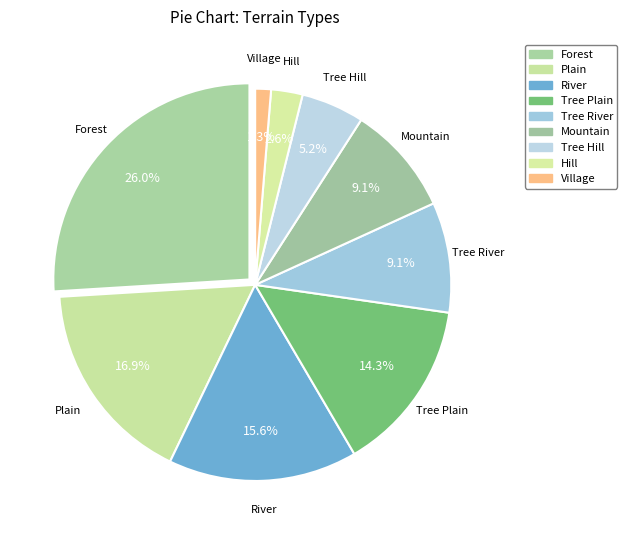

Rank the categories by value from lowest to highest.

Village, Hill, Tree Hill, Tree River, Mountain, Tree Plain, River, Plain, Forest